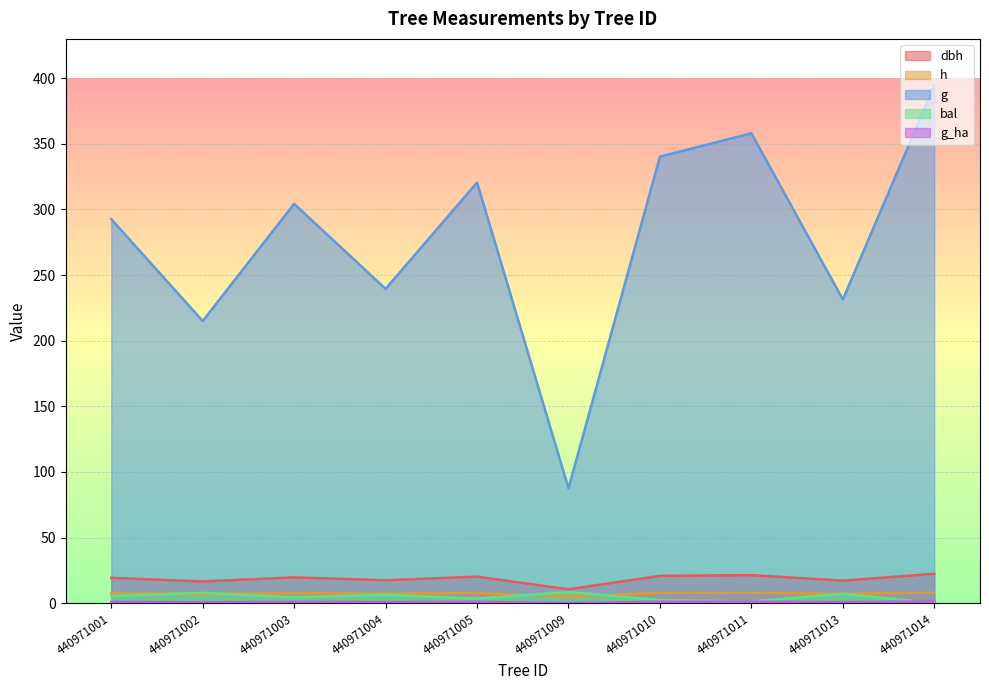

Which series has the largest range (max minus min)?

g